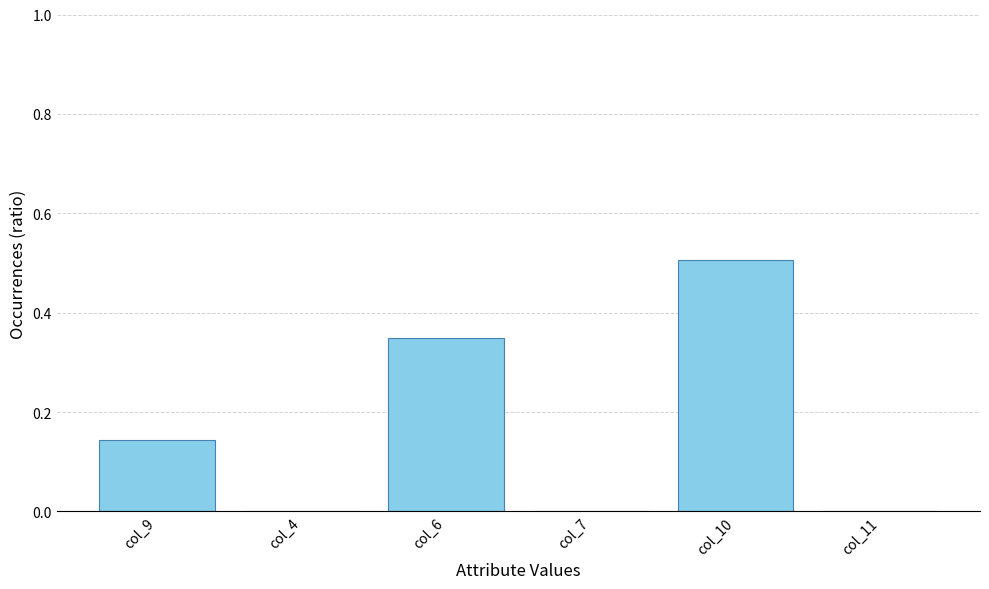

What is the sum of all values?

1.0